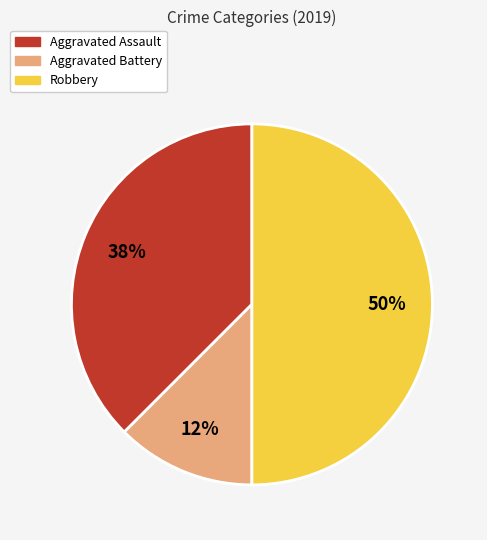

True or false: Aggravated Assault accounts for 38% of the total.

True